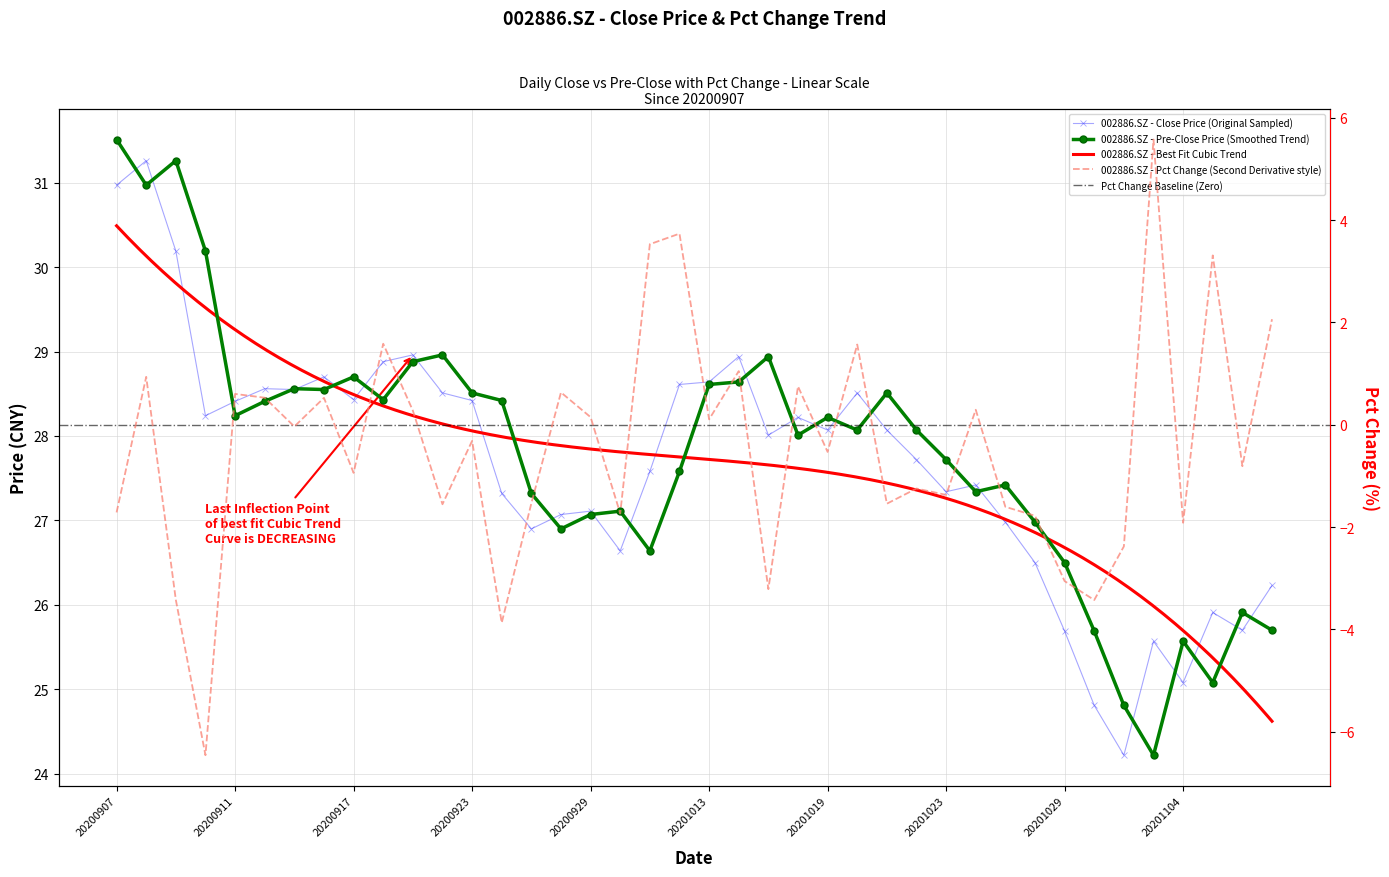

Read the close value at 20201021.

28.1